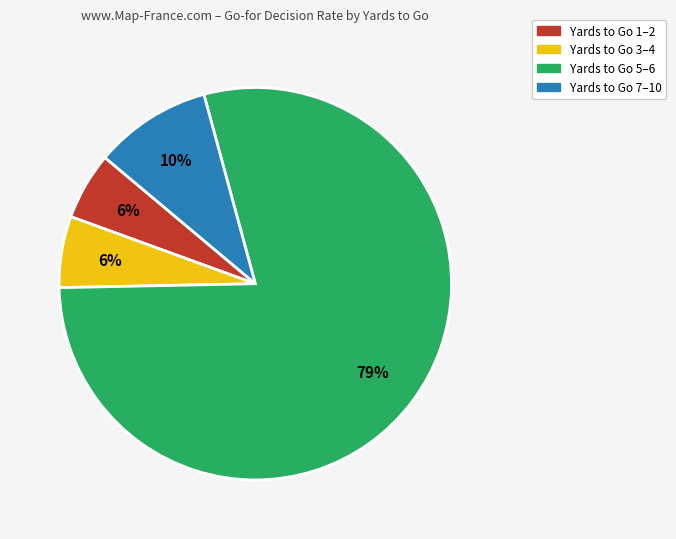

To the nearest percent, what is the average slice percentage?

25%